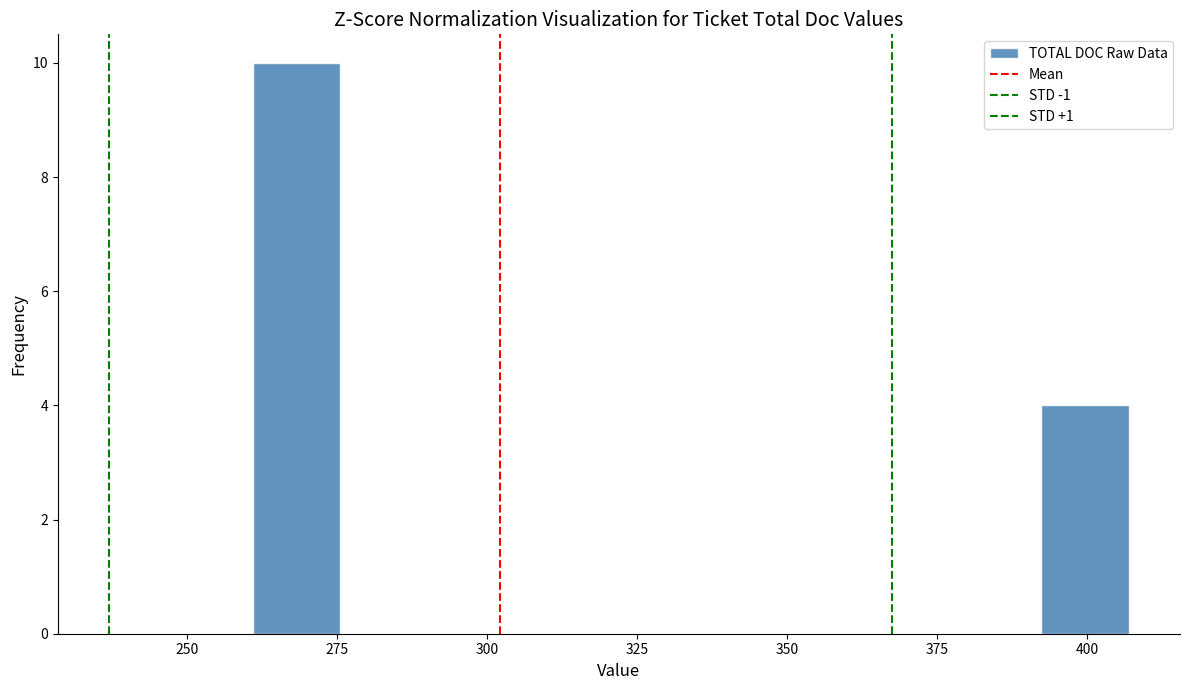

Read against the x-axis, roughly where is the centre of the tallest bar?

270